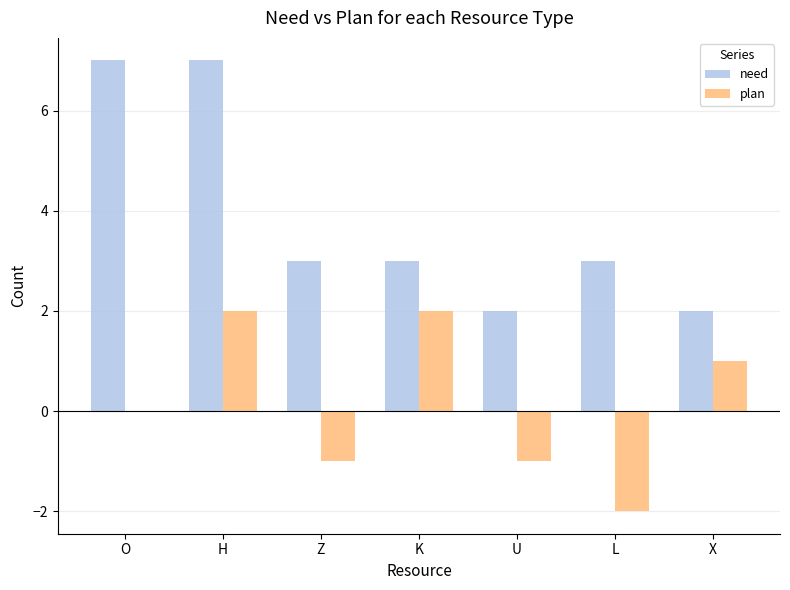

Are the bars grouped side by side (vs. stacked)?

Yes